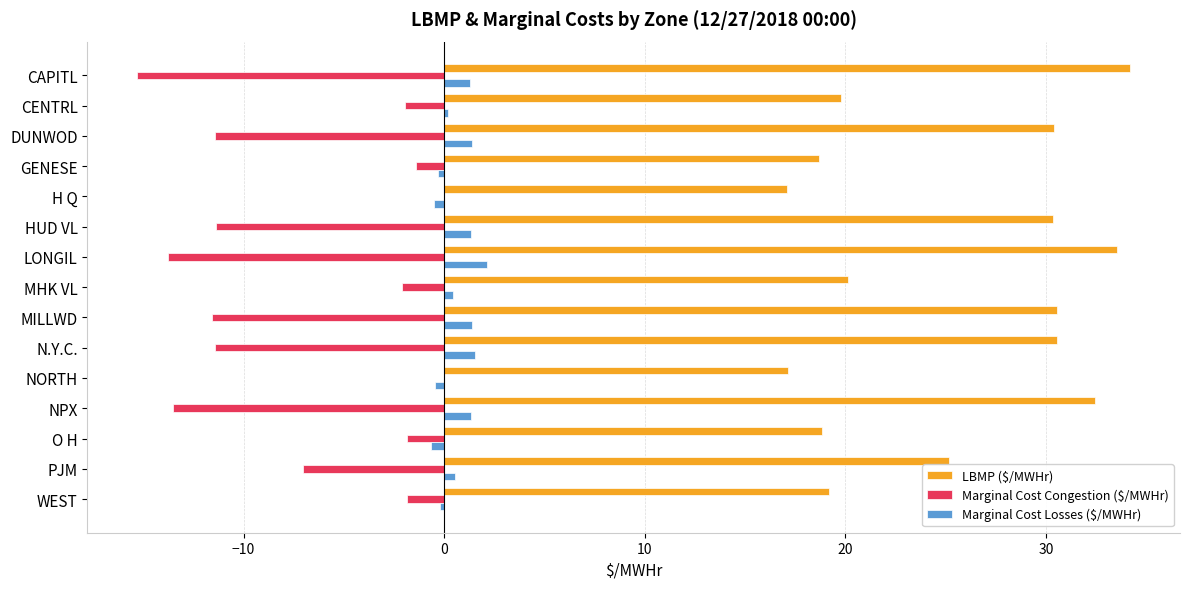

Where is Marginal Cost Congestion ($/MWHr) nearest to the value -7?

PJM